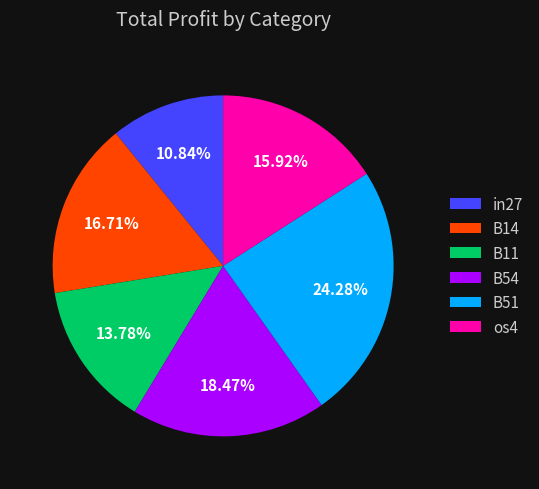

Combined, do B54 and B14 account for over 50%?

No